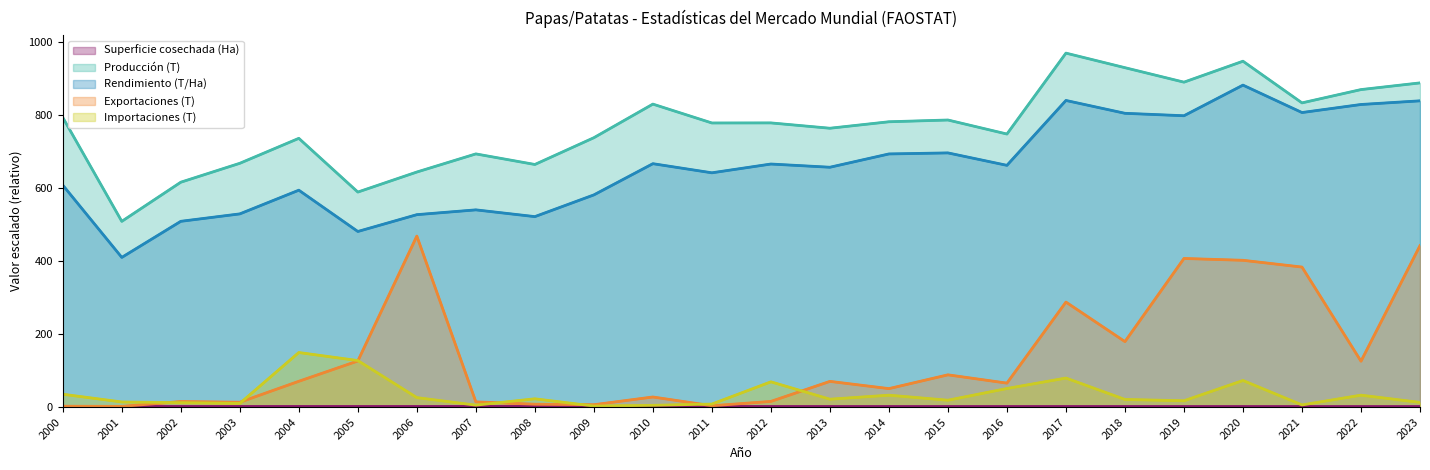

What is the smallest value displayed?

1.3